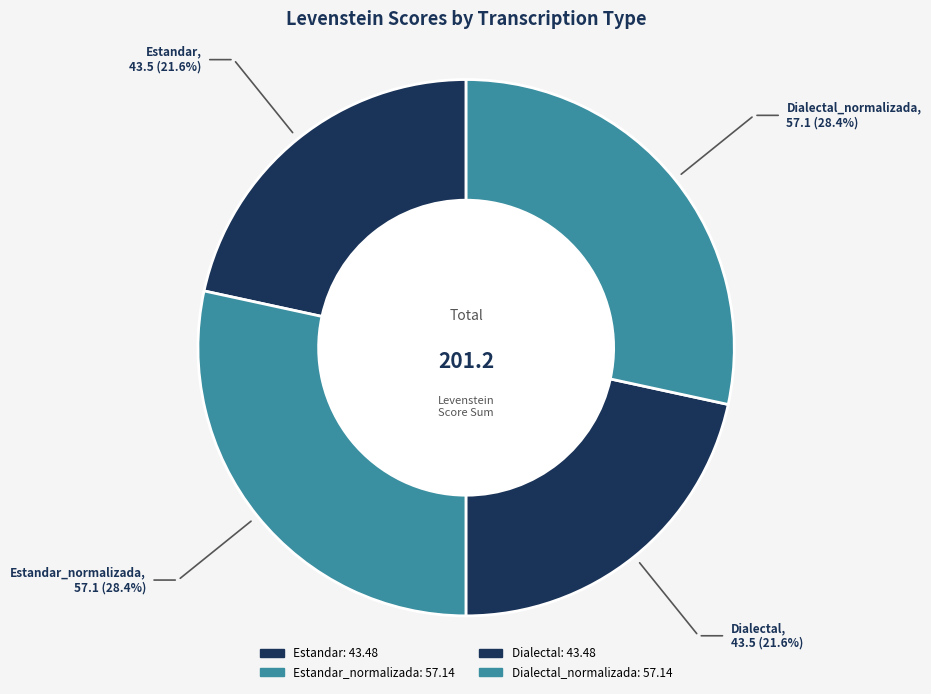

How many segments does this pie chart have?

4